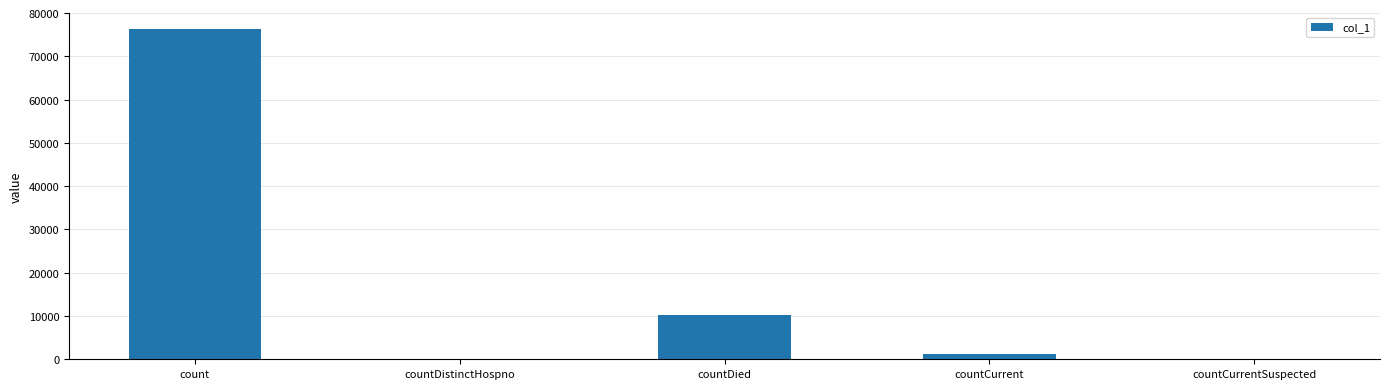

What is the change in value from count to countDied?

-66037